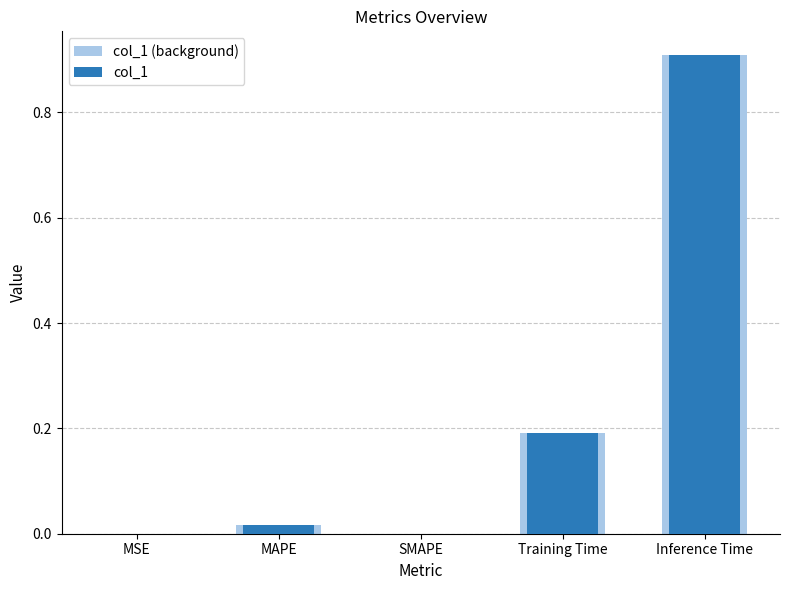

Which series changed the most between MAPE and Inference Time?

col_1 (background)